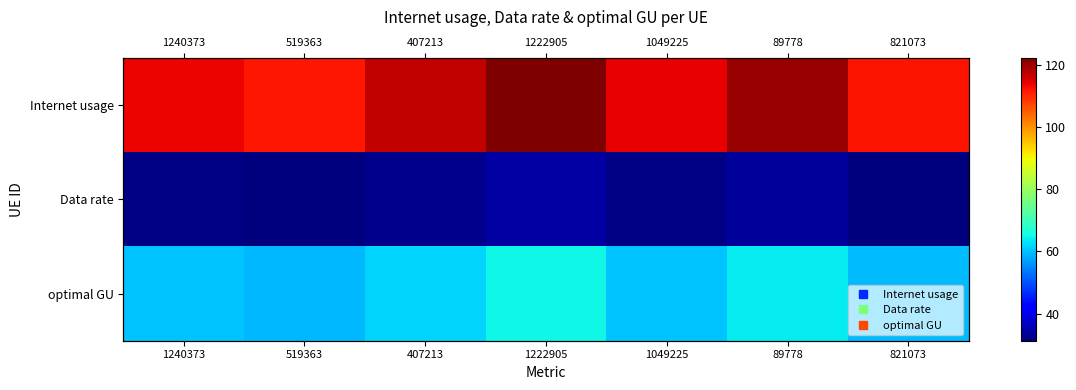

Count the number of data series in this chart.

3